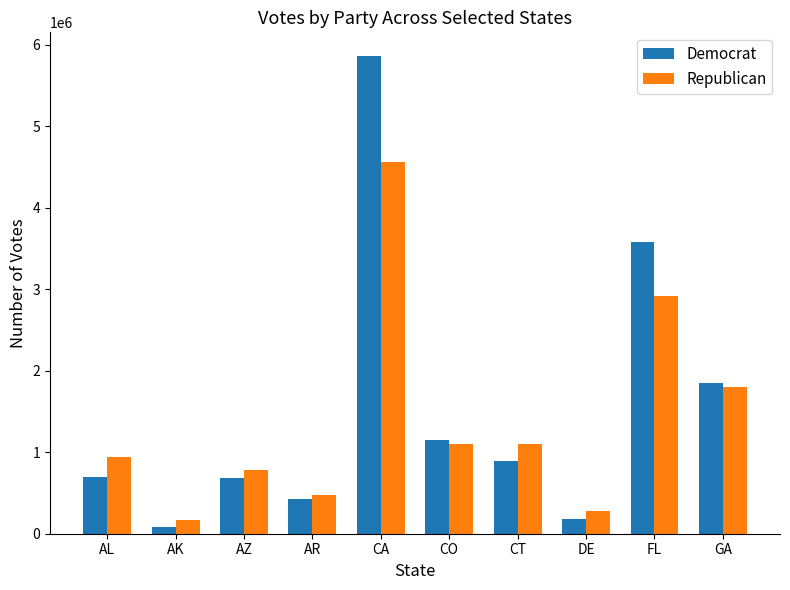

The Republican series shows 1955829 at FL. True or false?

False